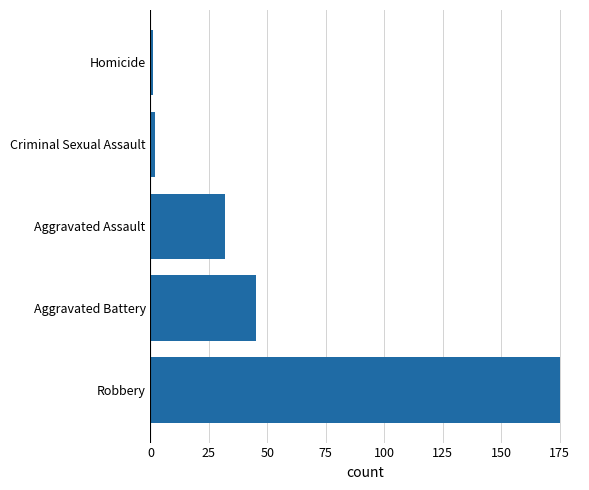

Reading bottom to top, extract all data points from this chart.

175	45	32	2	1